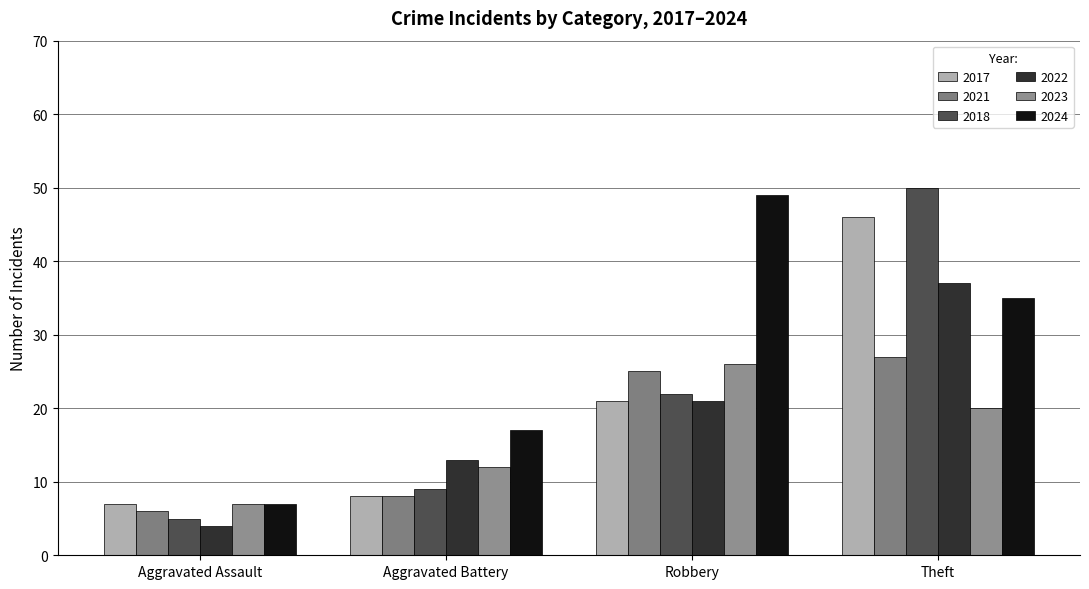

The value of 2021 at Robbery is 25. True or false?

True